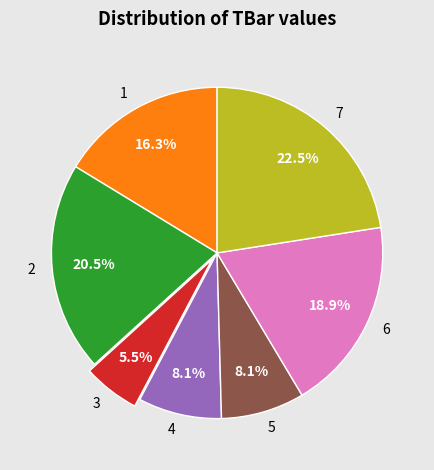

To the nearest percent, what is the difference between the 6 and 1 slice percentages?

3%